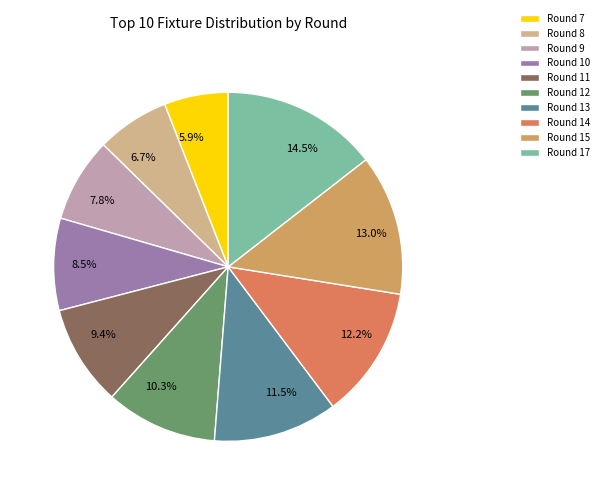

True or false: Round 11 accounts for 9% of the total.

True